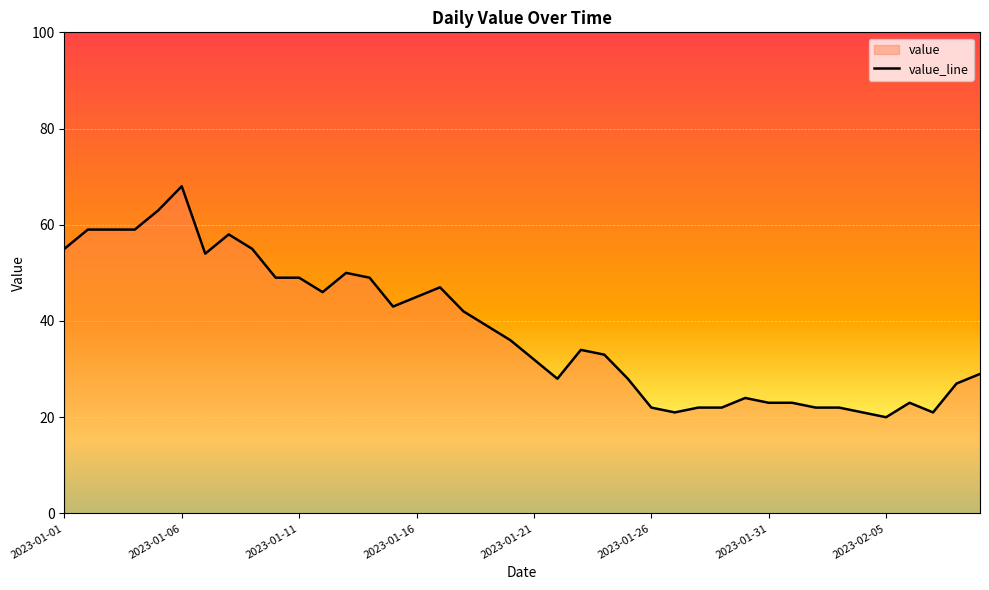

What is the difference between the maximum and minimum values?

48